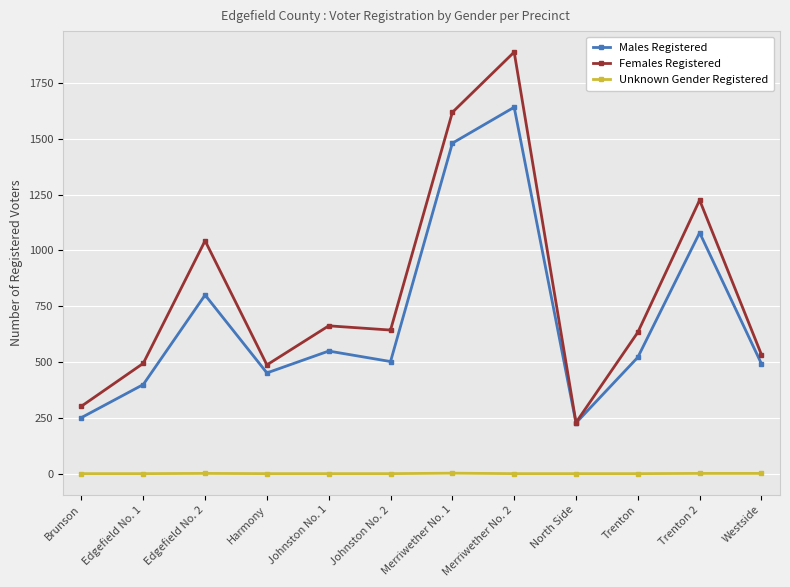

In Females Registered, how many points are lower than both neighbors (excluding endpoints)?

3